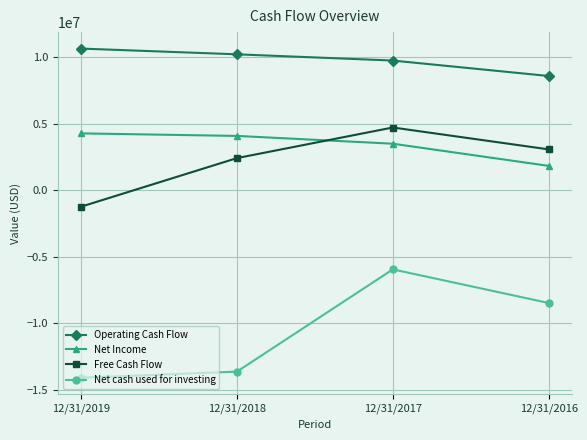

Where is Free Cash Flow nearest to the value 1748213?

12/31/2018